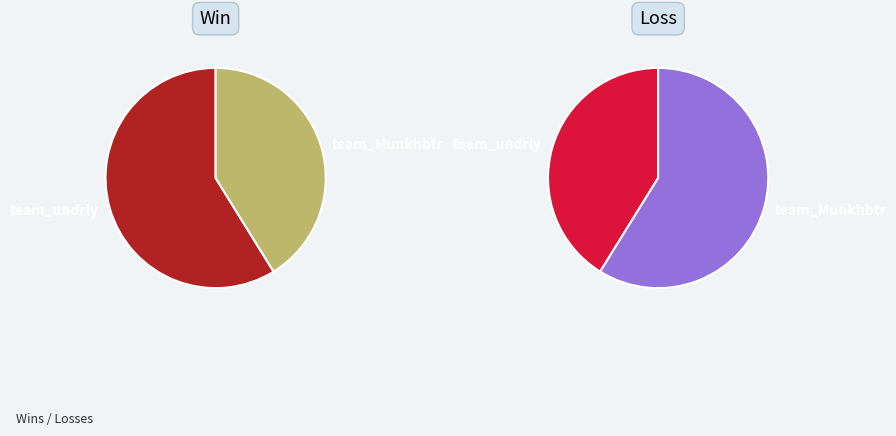

Approximately how many times larger is the value at team_undrly compared to team_Munkhbtr?

1.4